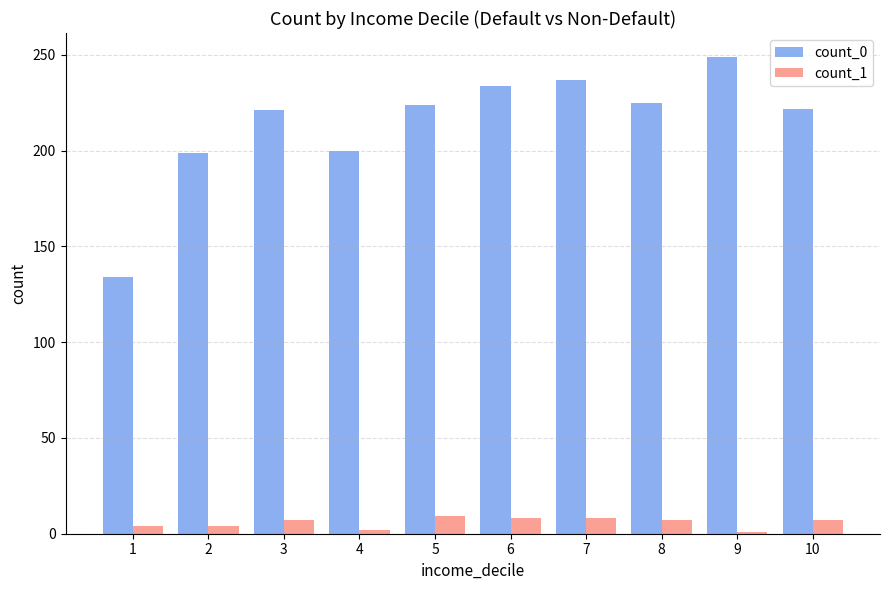

Rank the series by their average value, from lowest to highest.

count_1, count_0